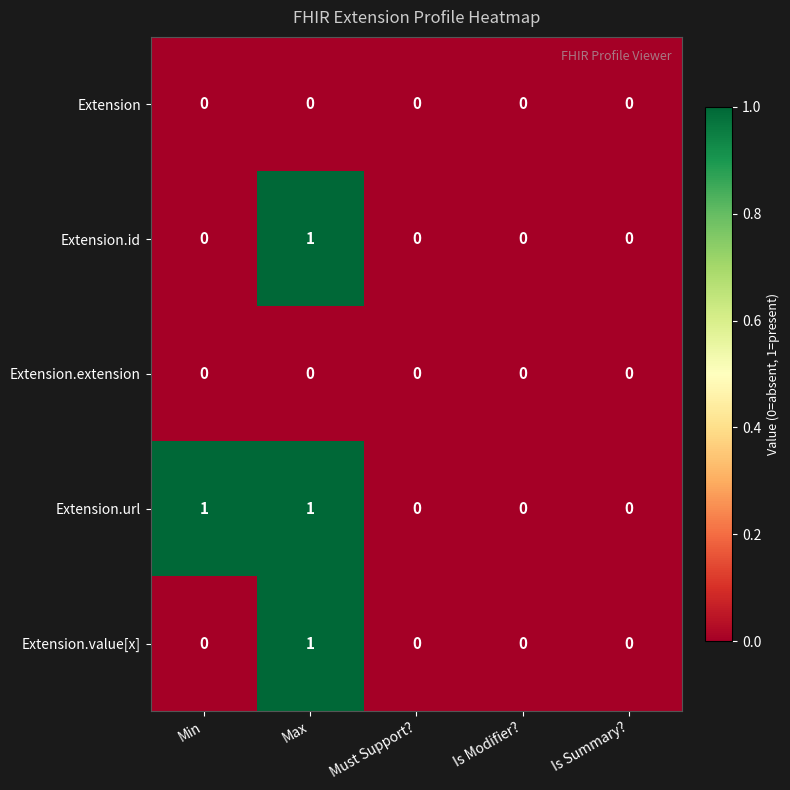

Which series changed the most between Min and Is Modifier??

Extension.url